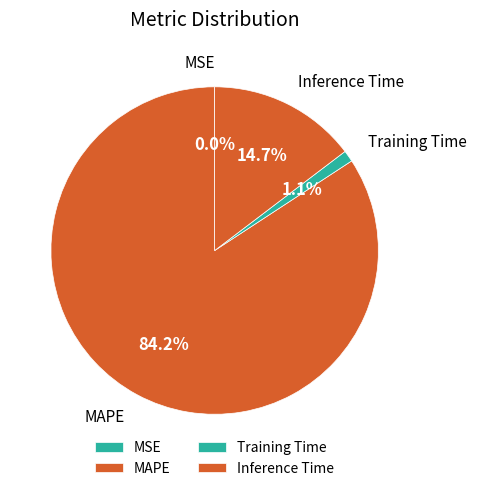

True or false: Inference Time accounts for 1% of the total.

False